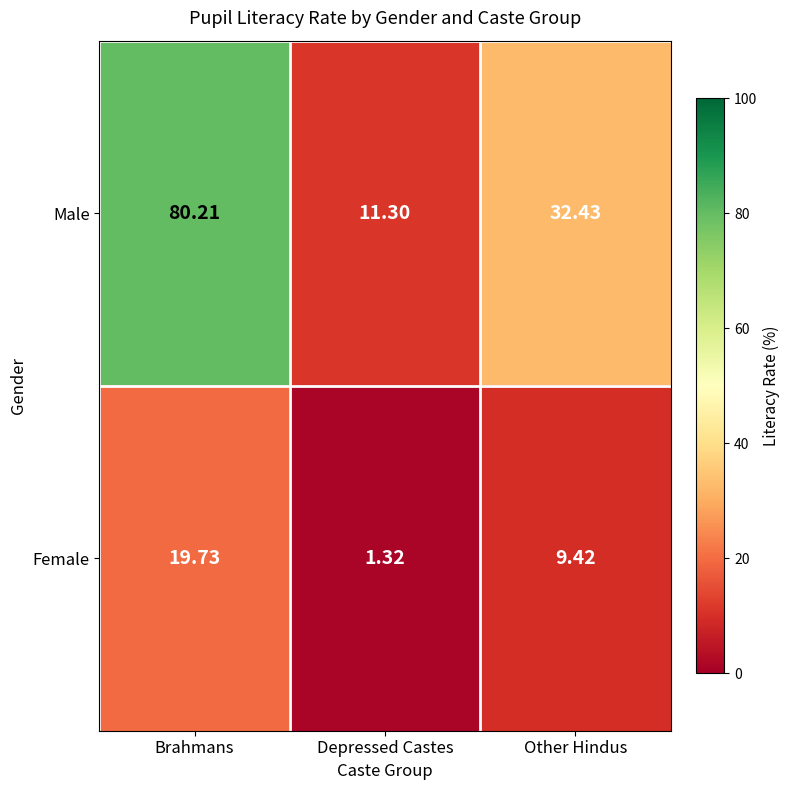

At which label is Female closest to 10?

Other Hindus